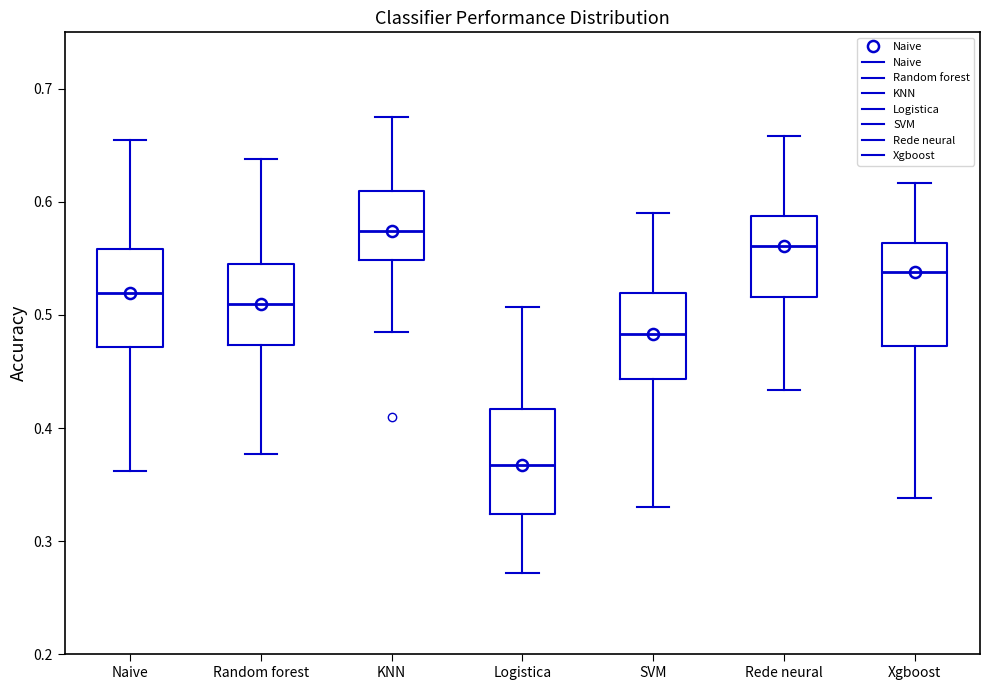

Where is the lower edge of the box for Naive on the y-axis? The values are not printed on the chart, so give them approximately, as read against the axis.

0.47